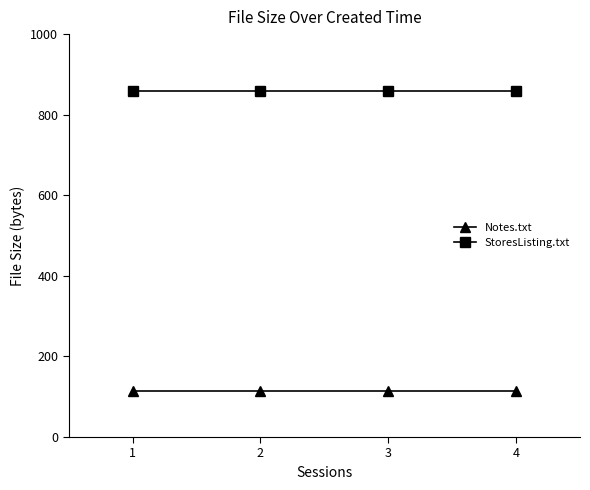

What is the value of the Notes.txt point at the 3rd from the left?

115